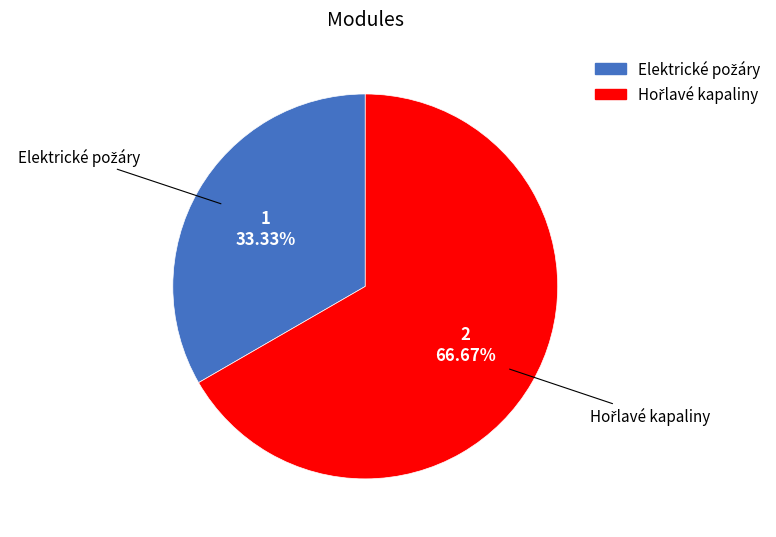

Does any single category account for the majority?

Yes